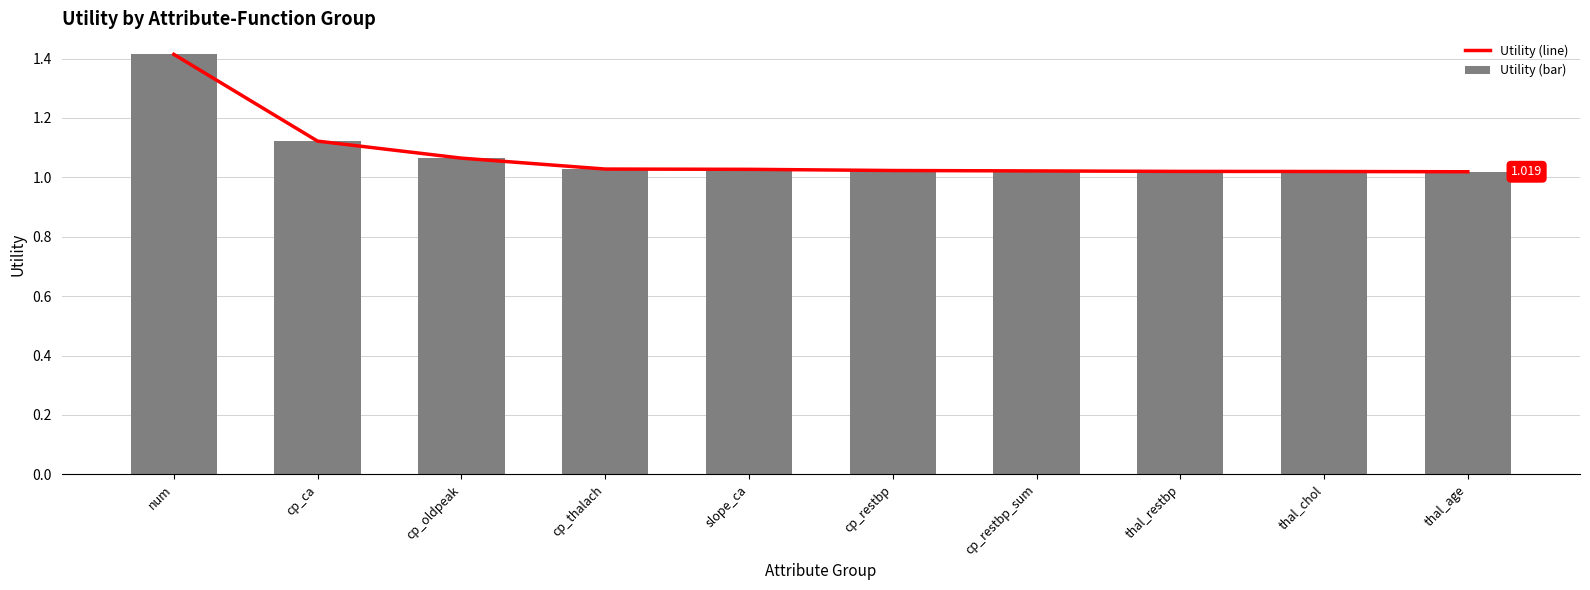

Which series has the largest range (max minus min)?

Utility (line)